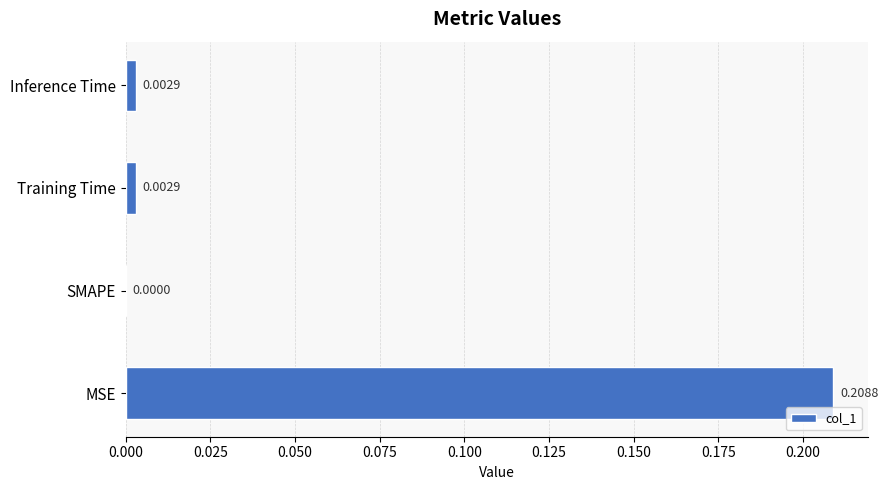

Which has a higher value, Training Time or MSE?

MSE